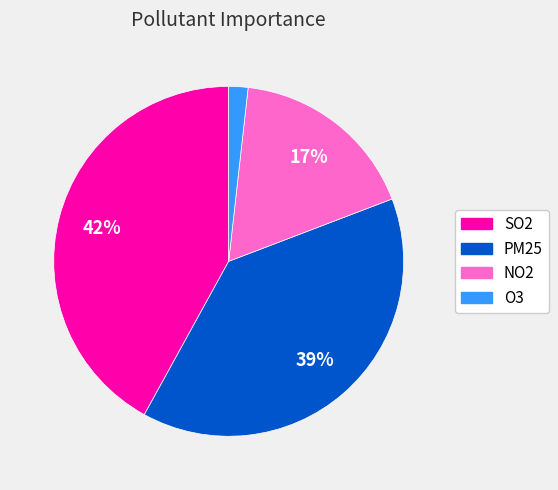

What percentage is the NO2 slice, to the nearest percent?

17%